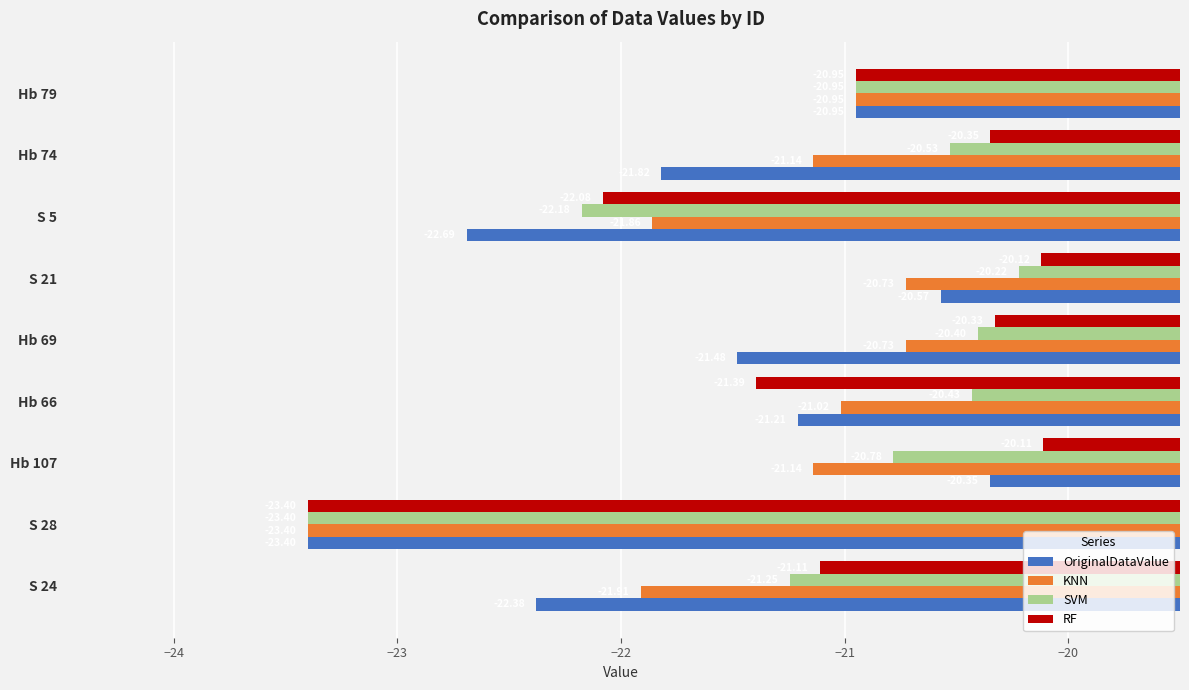

Between Hb 107 and Hb 79, which series saw the biggest shift?

RF